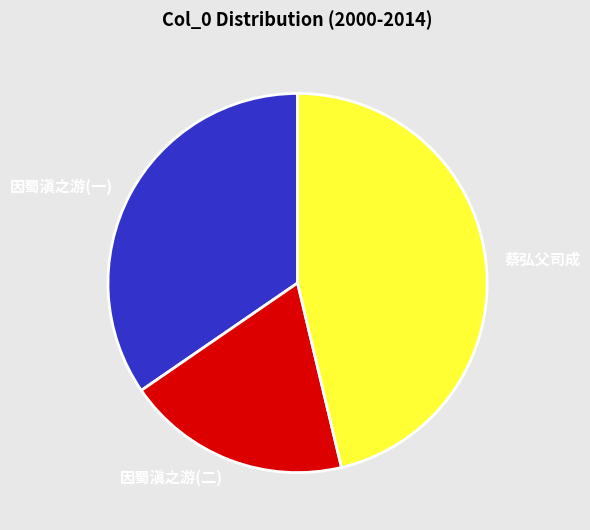

Is the sum of 因蜀滇之游(二) and 因蜀滇之游(一) greater than half?

Yes